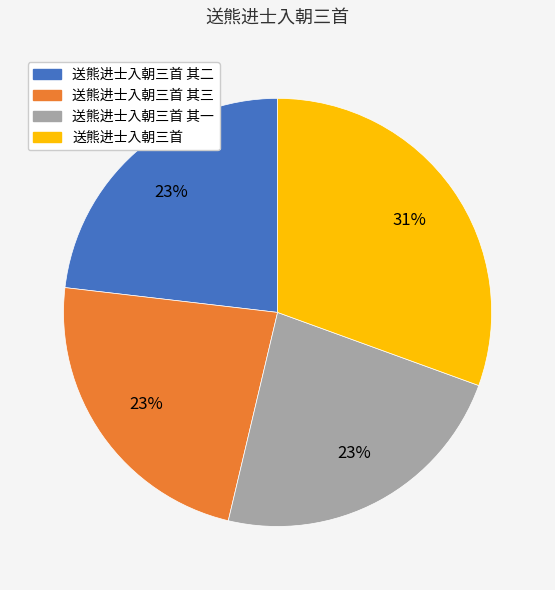

Which category has the biggest portion of the pie?

送熊进士入朝三首